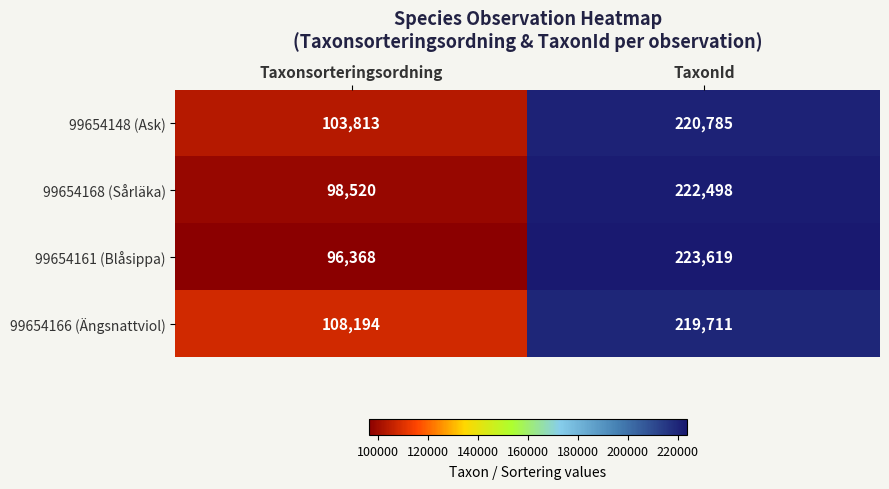

Which series has the widest spread of values?

99654161 (Blåsippa)